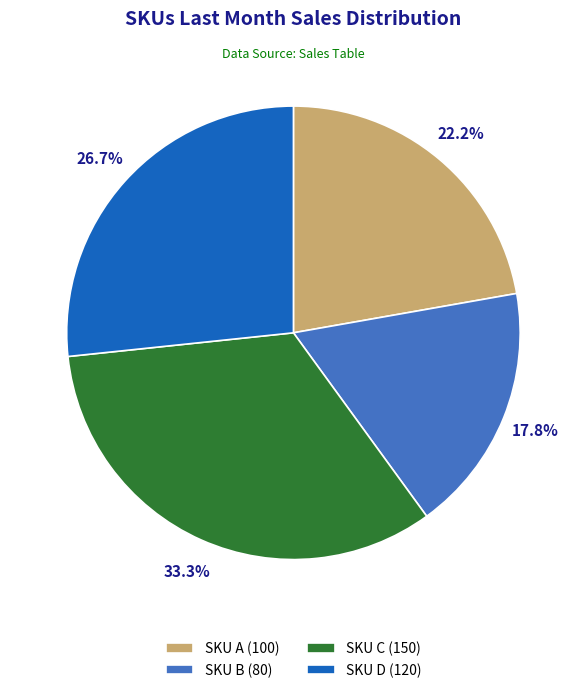

Is SKU D (120) the majority of the pie?

No